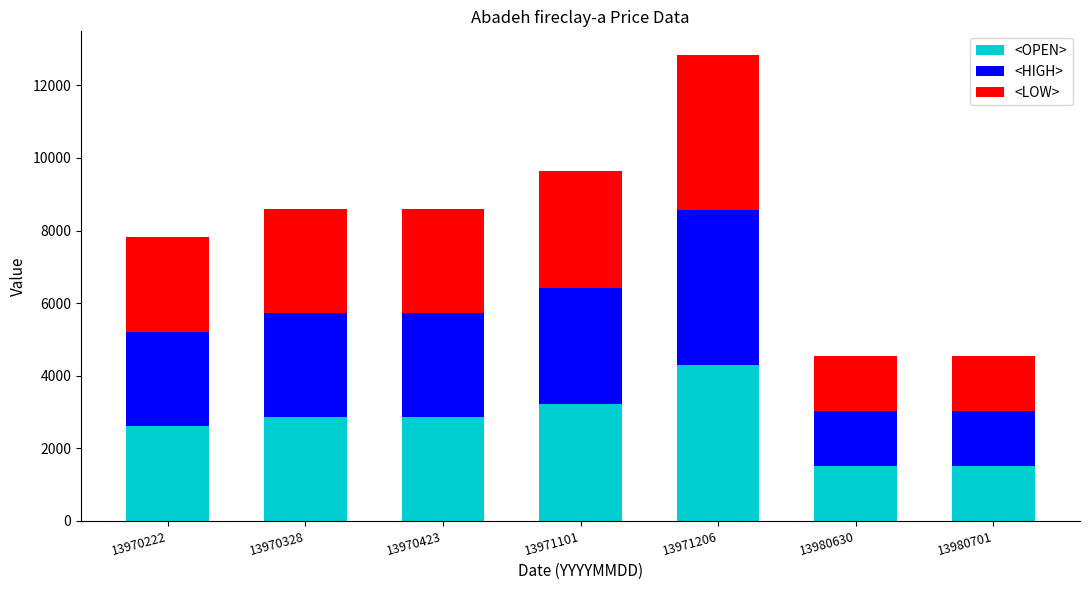

What is the highest value of the <OPEN> series?

4283.0